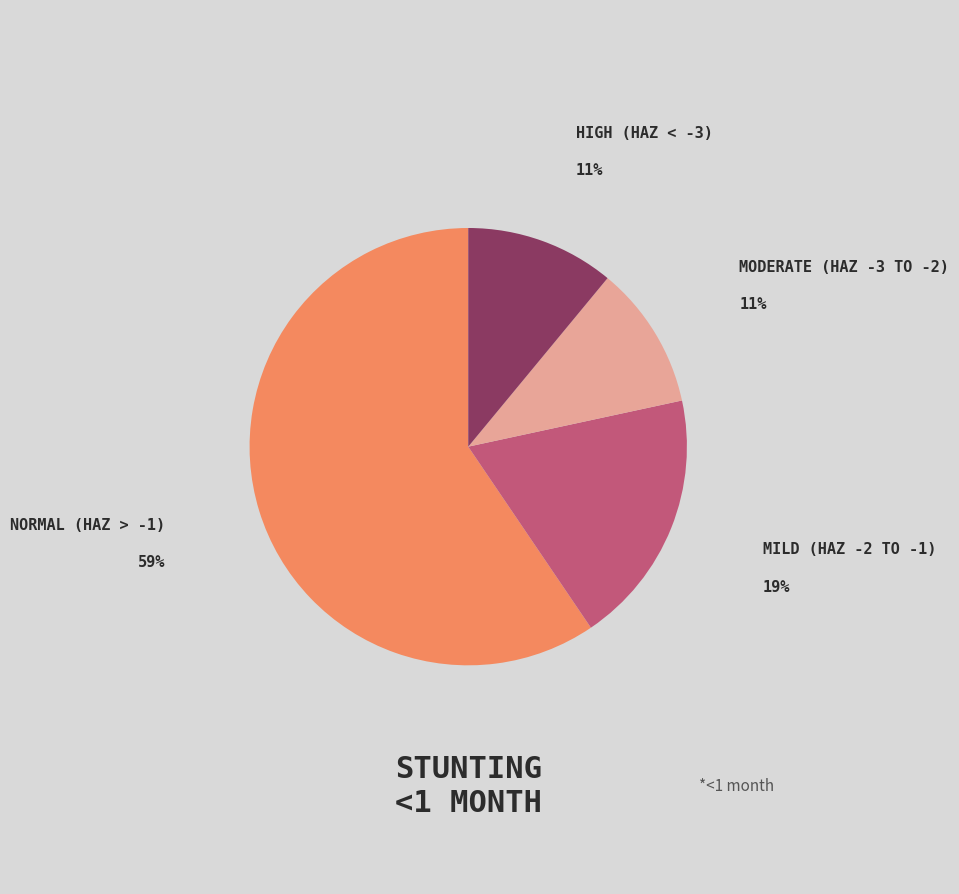

Is there any slice that represents more than half of the pie?

Yes